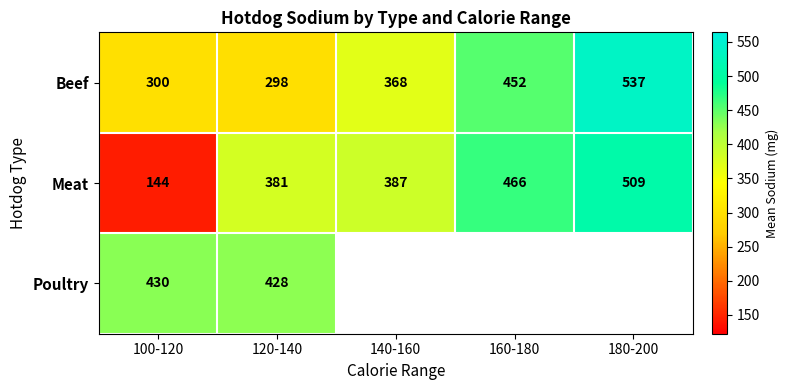

What is the total value across all series at 120-140?

1107